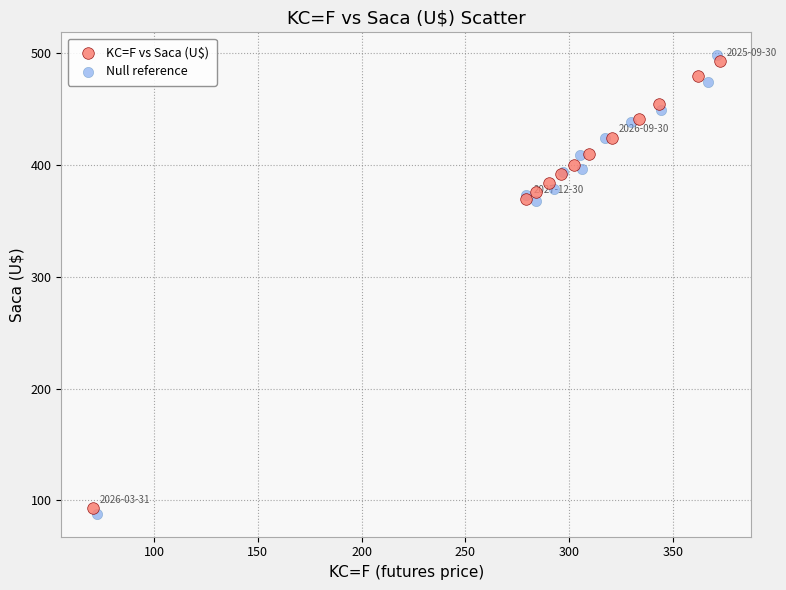

Which series has the largest Y range (max minus min)?

Null reference